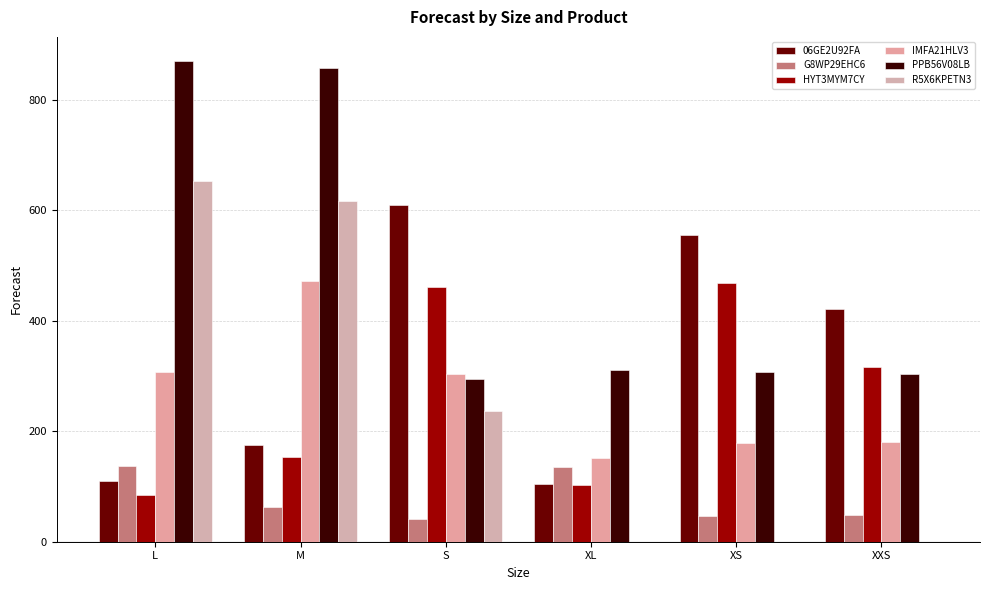

What is the maximum value shown in the chart?

870.3